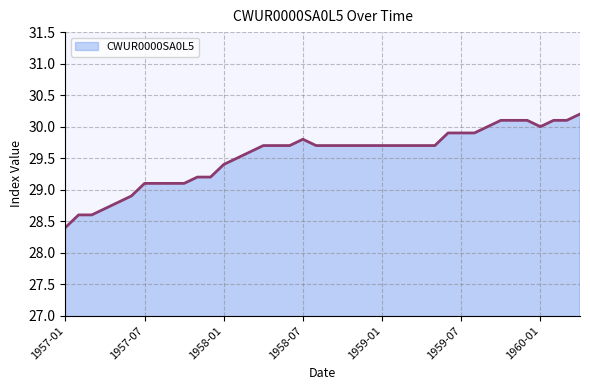

What is the greatest value displayed?

30.2